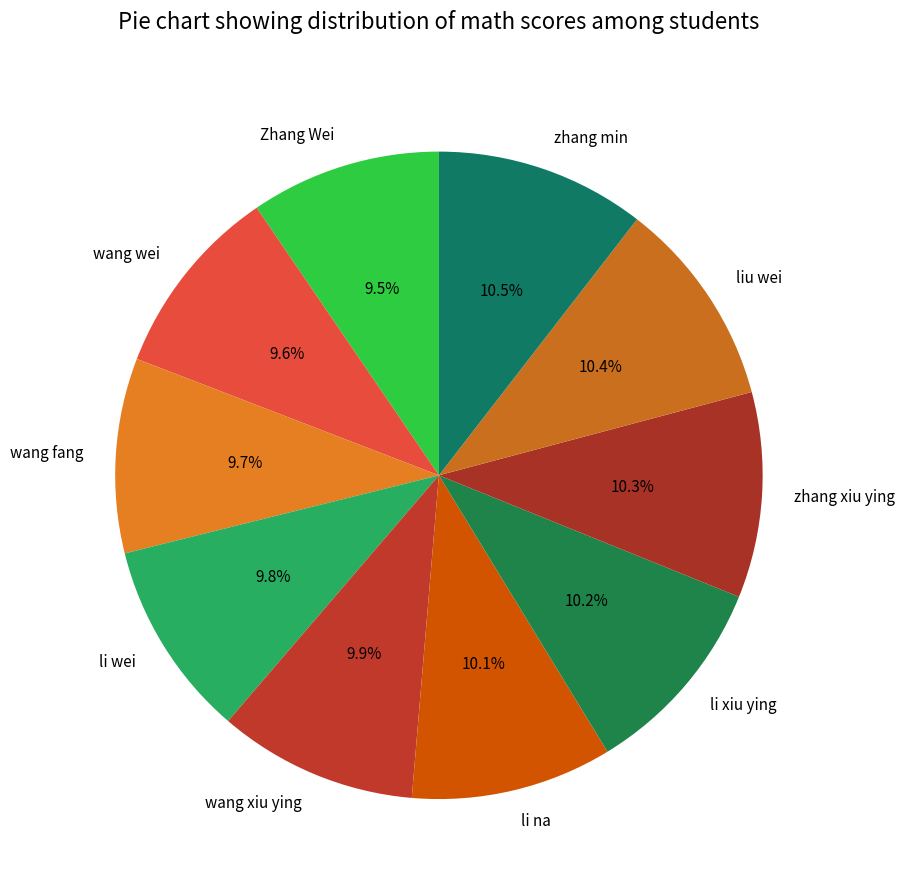

To the nearest percent, what is the average slice percentage?

10%